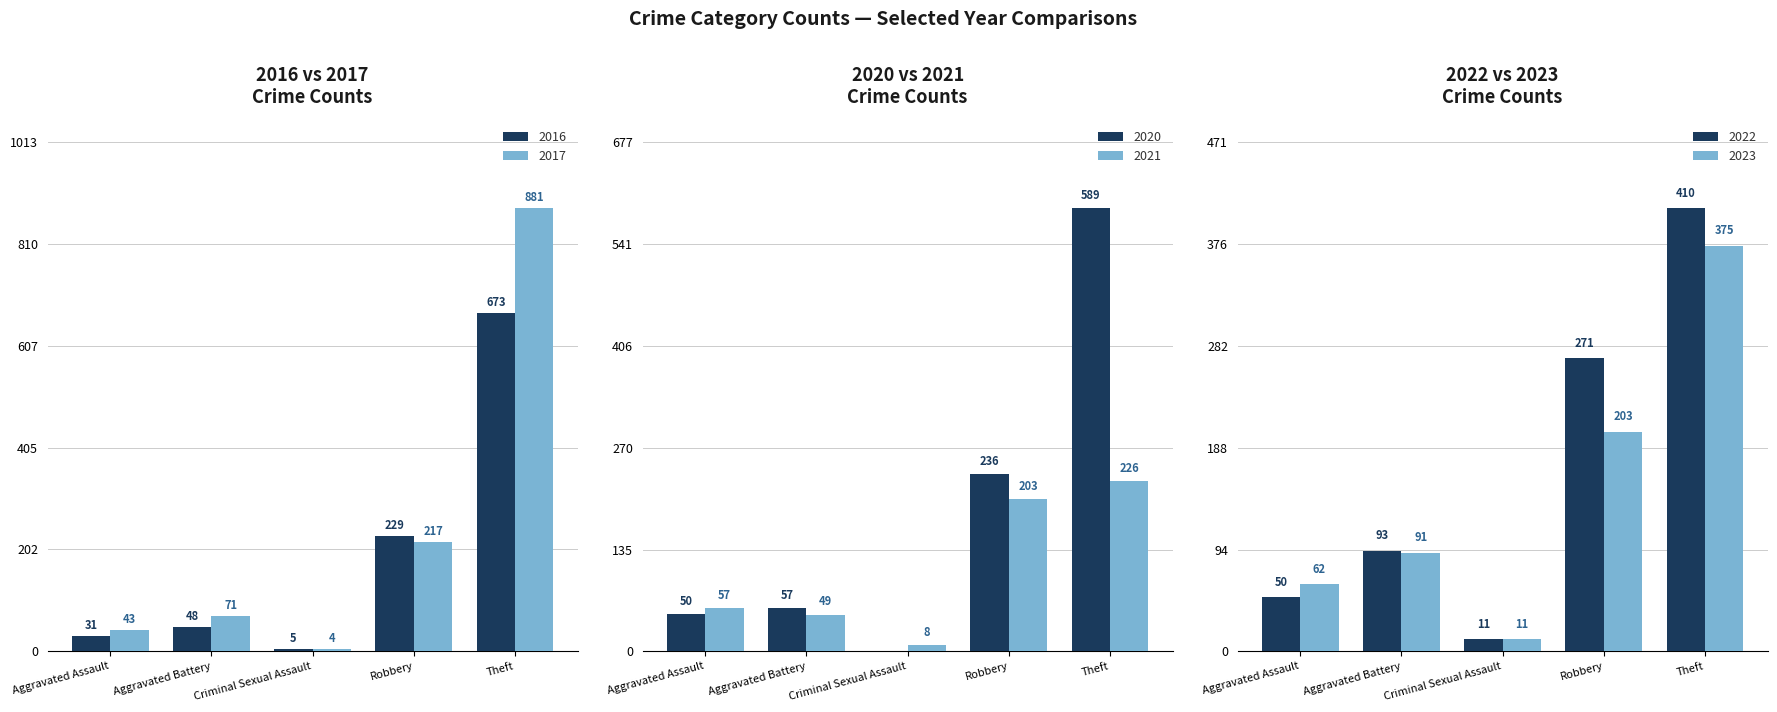

Which label corresponds to the largest value in the chart?

Theft